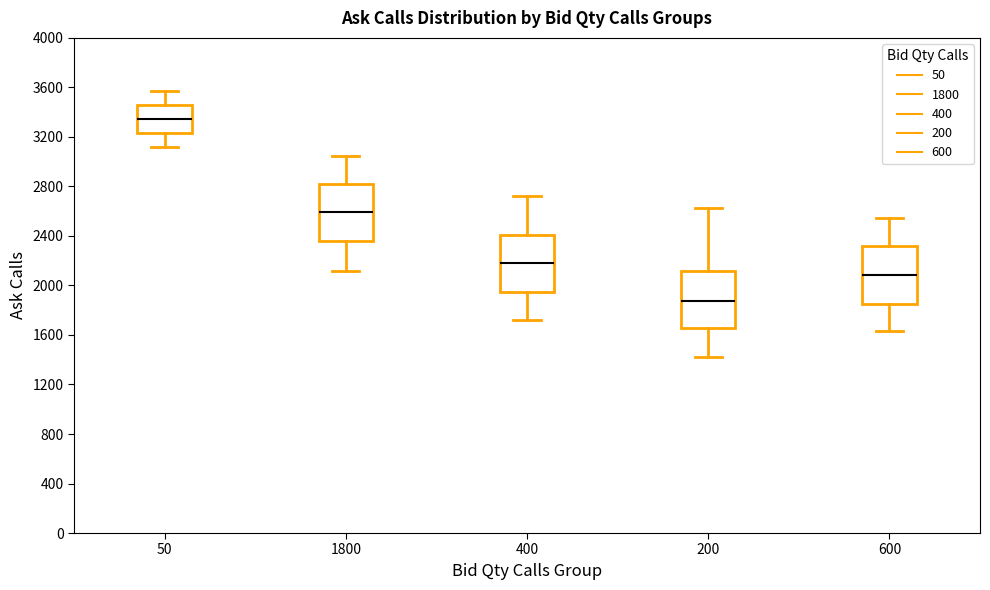

Where is the lower edge of the box at x = 600 on the y-axis? The values are not printed on the chart, so give them approximately, as read against the axis.

1850